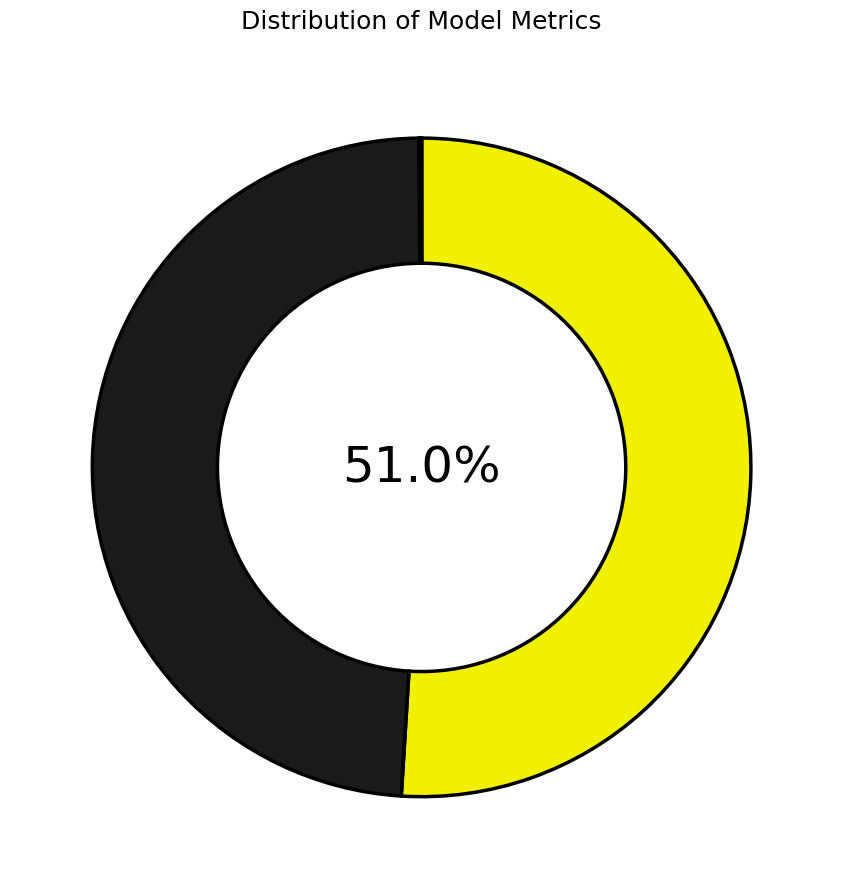

To the nearest percent, what is the average slice percentage?

20%